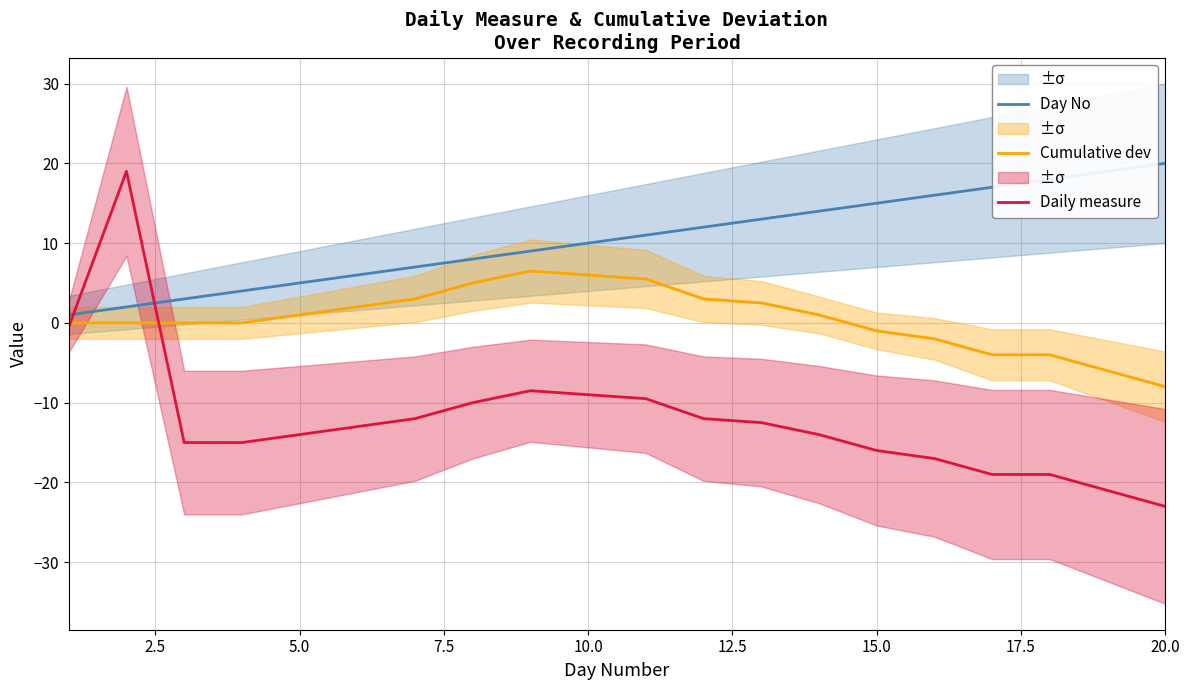

True or false: Daily measure and Day No intersect in this chart.

True